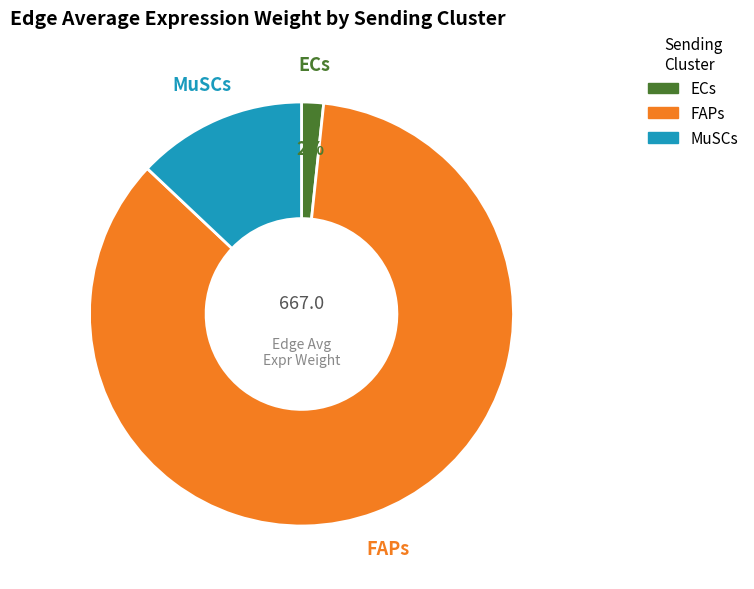

How many slices are in this pie chart?

3